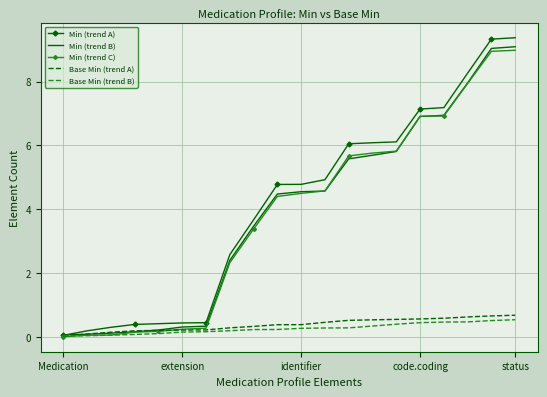

What is the maximum value shown in the chart?

9.4